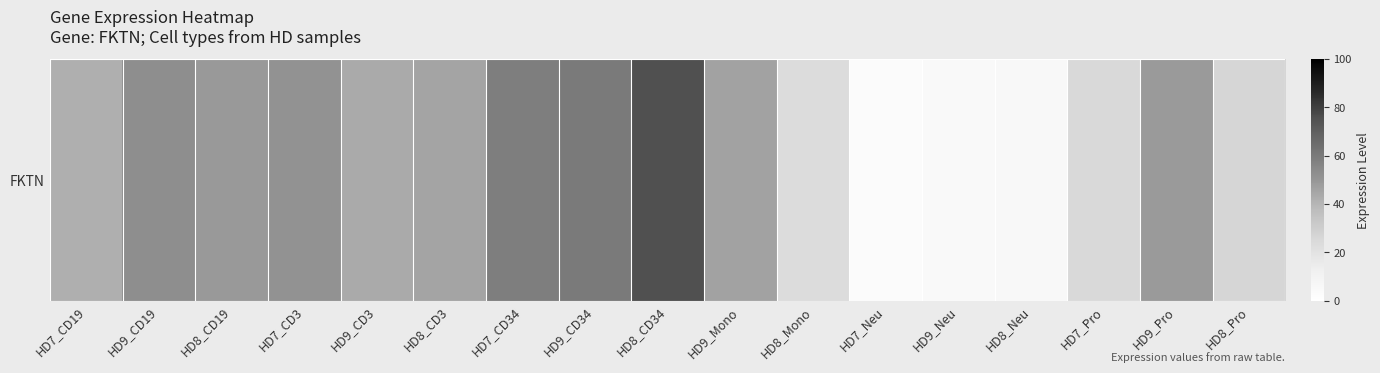

Reading right to left, extract all data points from this chart.

26.4	48.8	24.8	5.8	4.9	2.9	23.3	46.0	75.3	59.8	58.2	45.7	43.6	51.4	49.1	52.4	41.8